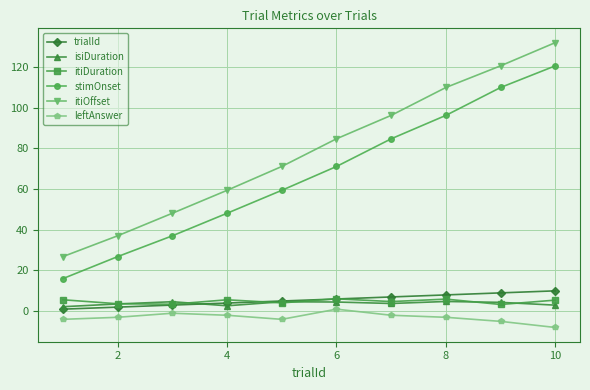

What is the maximum value shown in the chart?

132.0